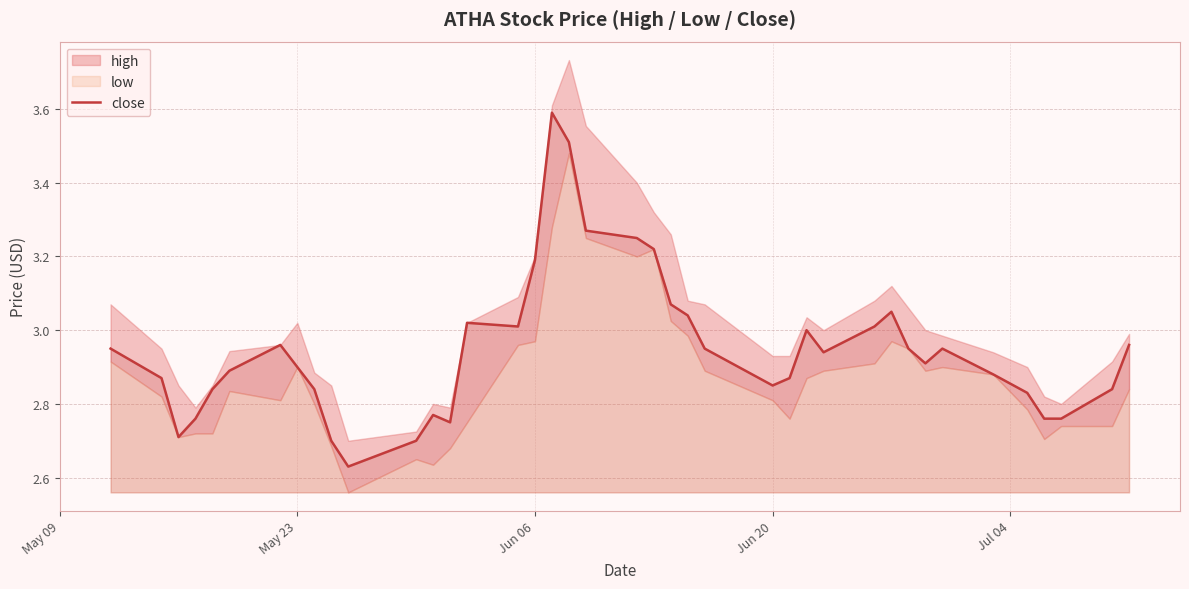

What is the difference between the maximum and minimum values?

1.0